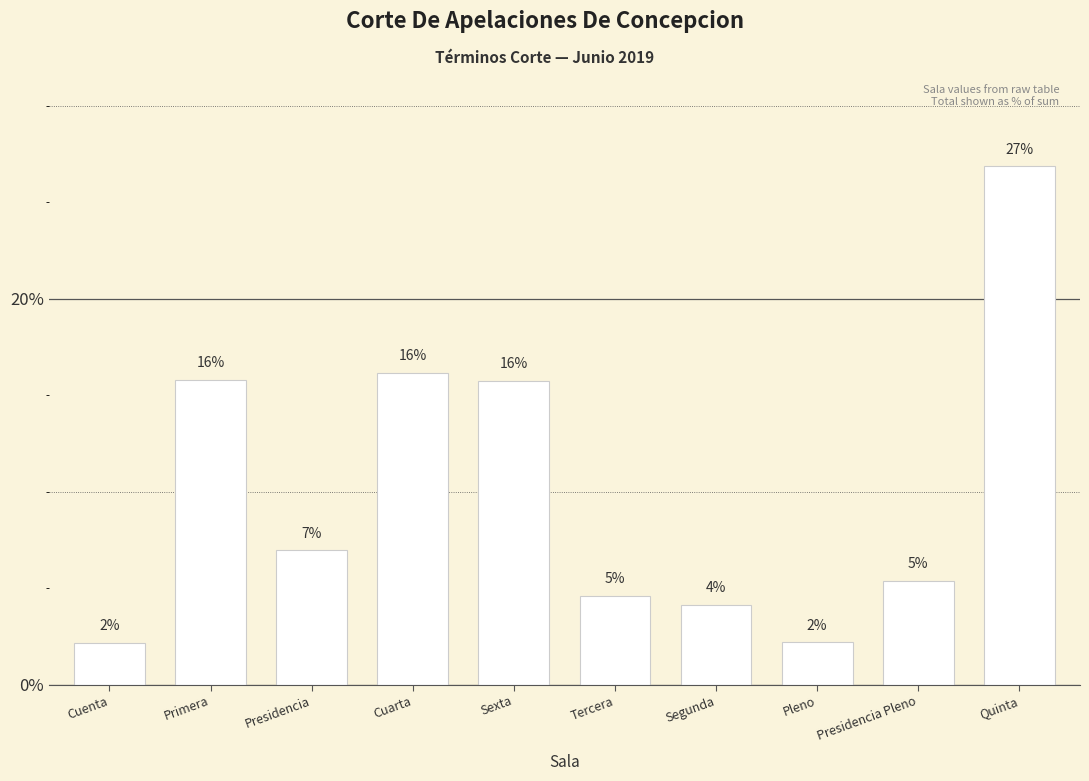

Does the chart contain any negative values?

No